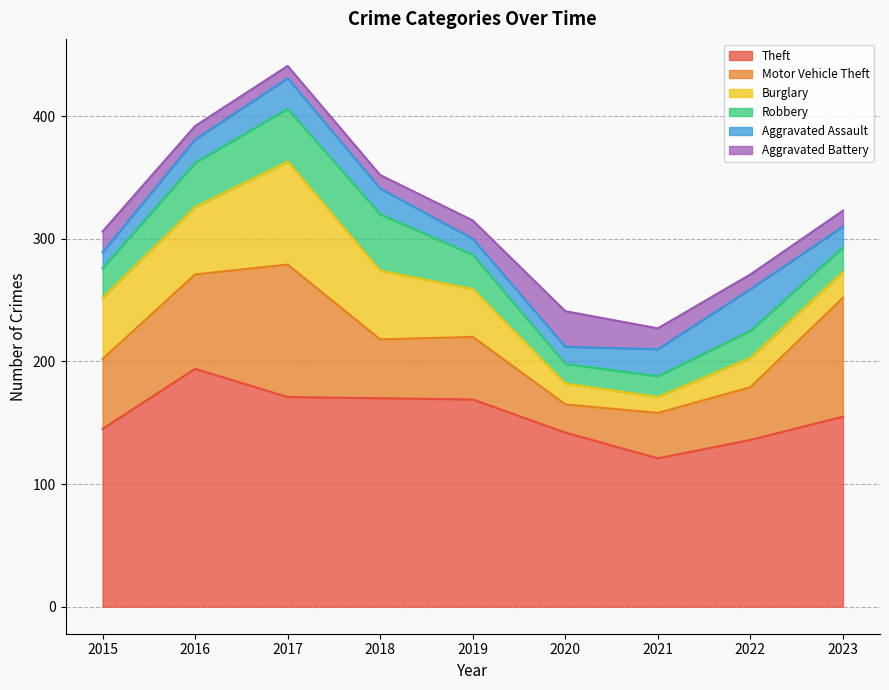

Count the number of categories in the chart.

9